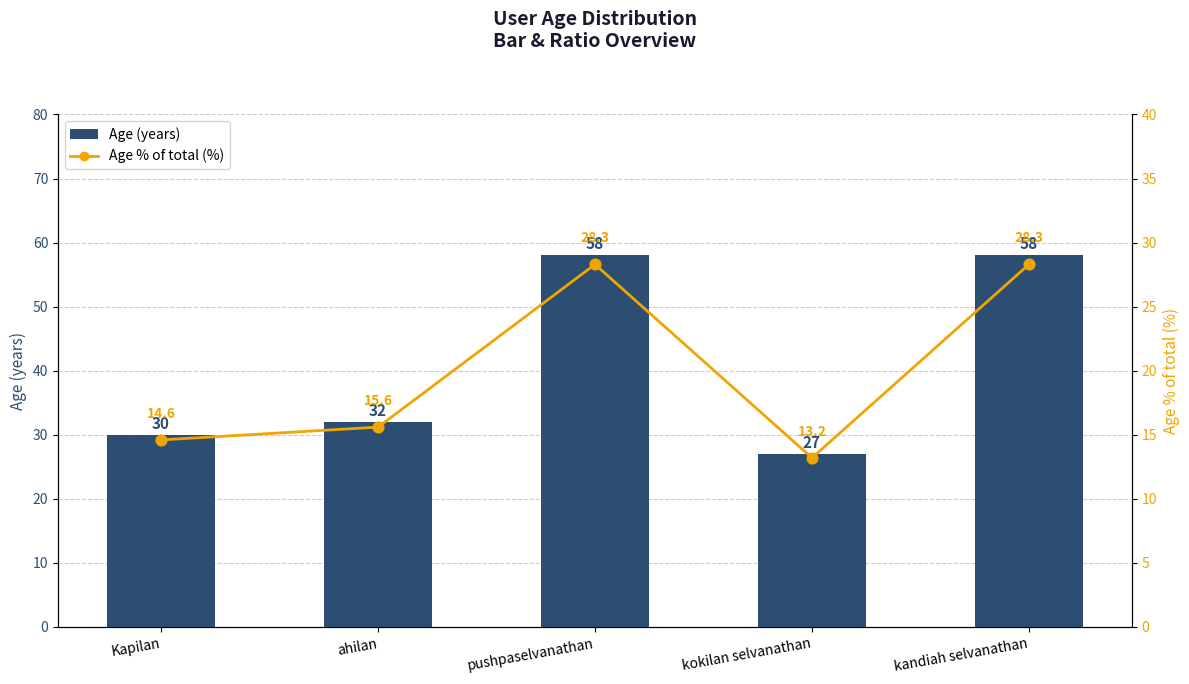

At which category is the sum across all series the highest?

pushpaselvanathan